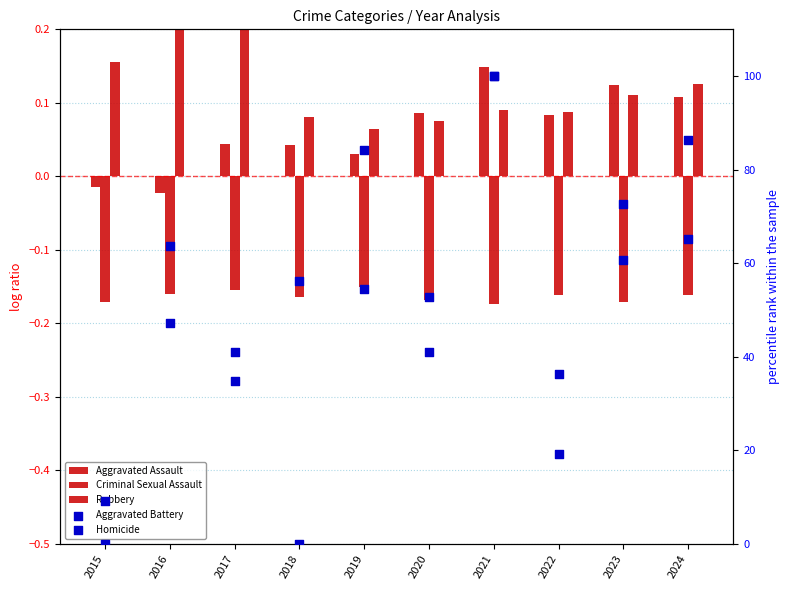

What are all the series names shown in the legend?

Aggravated Assault, Criminal Sexual Assault, Robbery, Aggravated Battery, Homicide